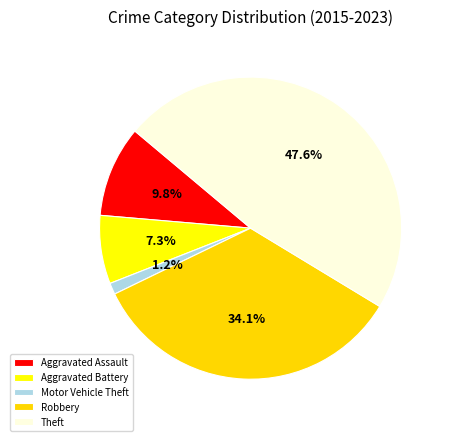

Is the sum of Robbery and Aggravated Assault greater than half?

No